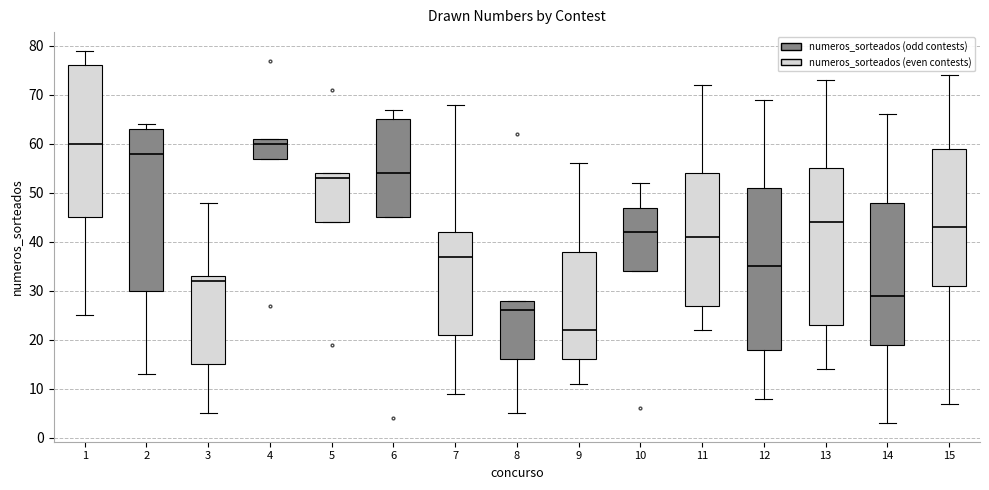

Reading left to right, read every box against the y-axis: the position of its median line, the range the box covers, and the ends of its whiskers. The values are not printed on the chart, so give them approximately, as read against the axis.

1: median 60, box 45 to 76, whiskers 25 to 79
2: median 58, box 30 to 63, whiskers 13 to 64
3: median 32, box 15 to 33, whiskers 5 to 48
4: median 60, box 57 to 61, whiskers 57 to 61
5: median 53, box 44 to 54, whiskers 44 to 54
6: median 54, box 45 to 65, whiskers 45 to 67
7: median 37, box 21 to 42, whiskers 9 to 68
8: median 26, box 16 to 28, whiskers 5 to 28
9: median 22, box 16 to 38, whiskers 11 to 56
10: median 42, box 34 to 47, whiskers 34 to 52
11: median 41, box 27 to 54, whiskers 22 to 72
12: median 35, box 18 to 51, whiskers 8 to 69
13: median 44, box 23 to 55, whiskers 14 to 73
14: median 29, box 19 to 48, whiskers 3 to 66
15: median 43, box 31 to 59, whiskers 7 to 74